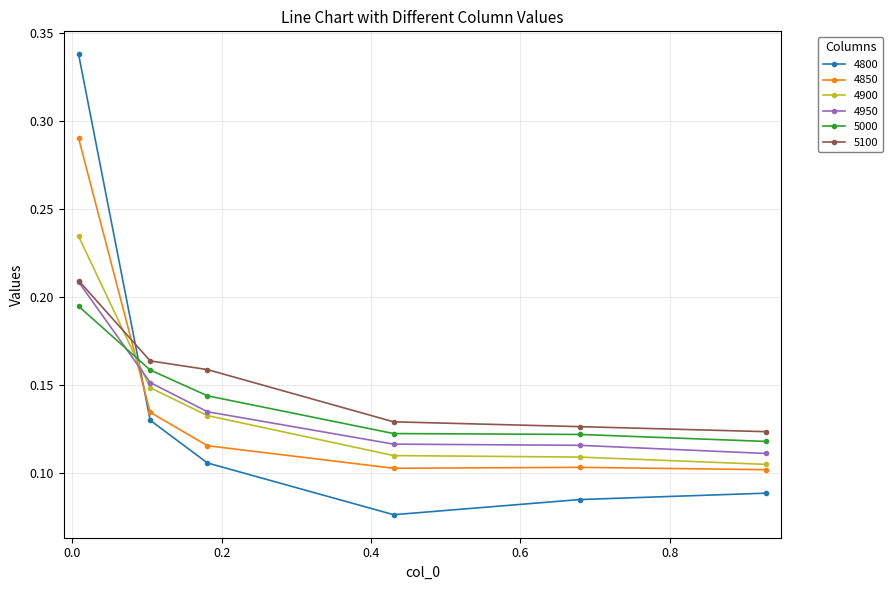

How many times do 4800 and 4950 cross each other?

1